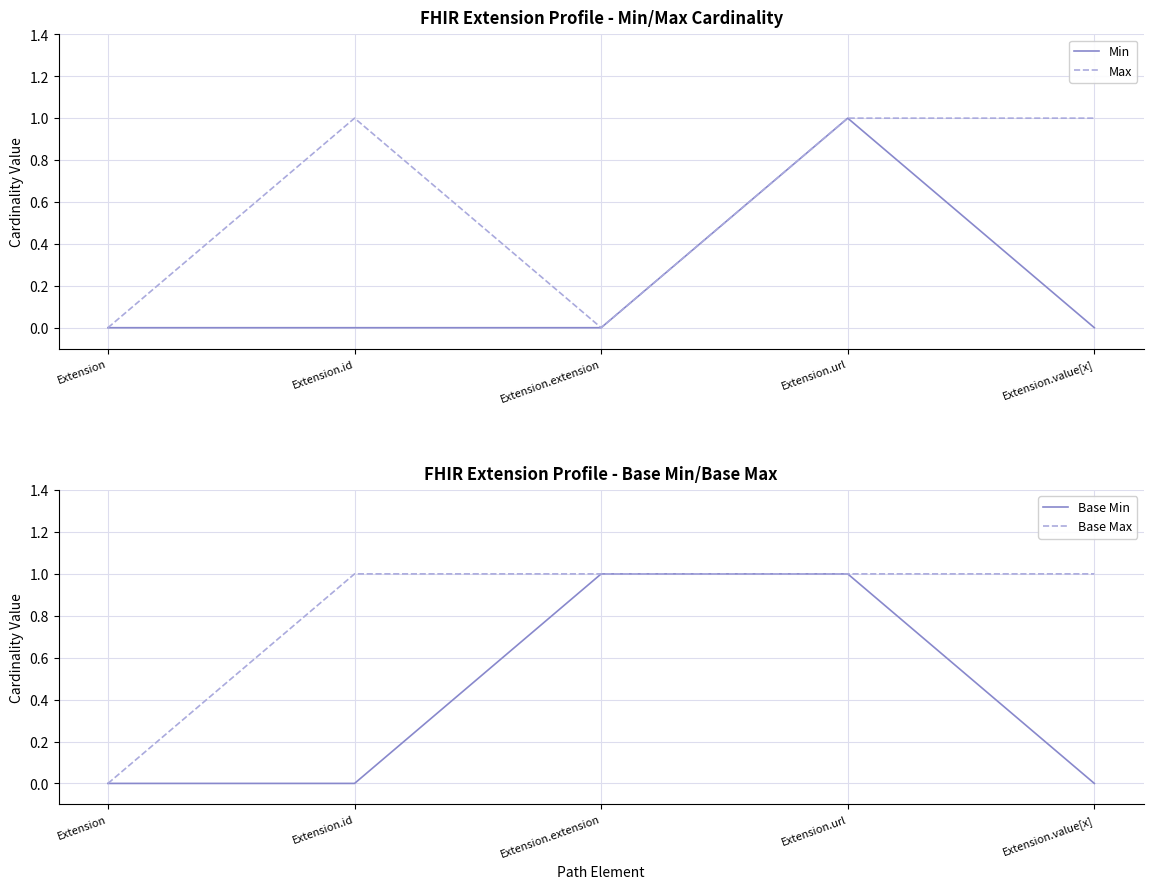

Reading left to right, transcribe all the data shown in this chart.

Min: 0	0	0	1	0
Max: 0	1	0	1	1
Base Min: 0	0	1	1	0
Base Max: 0	1	1	1	1